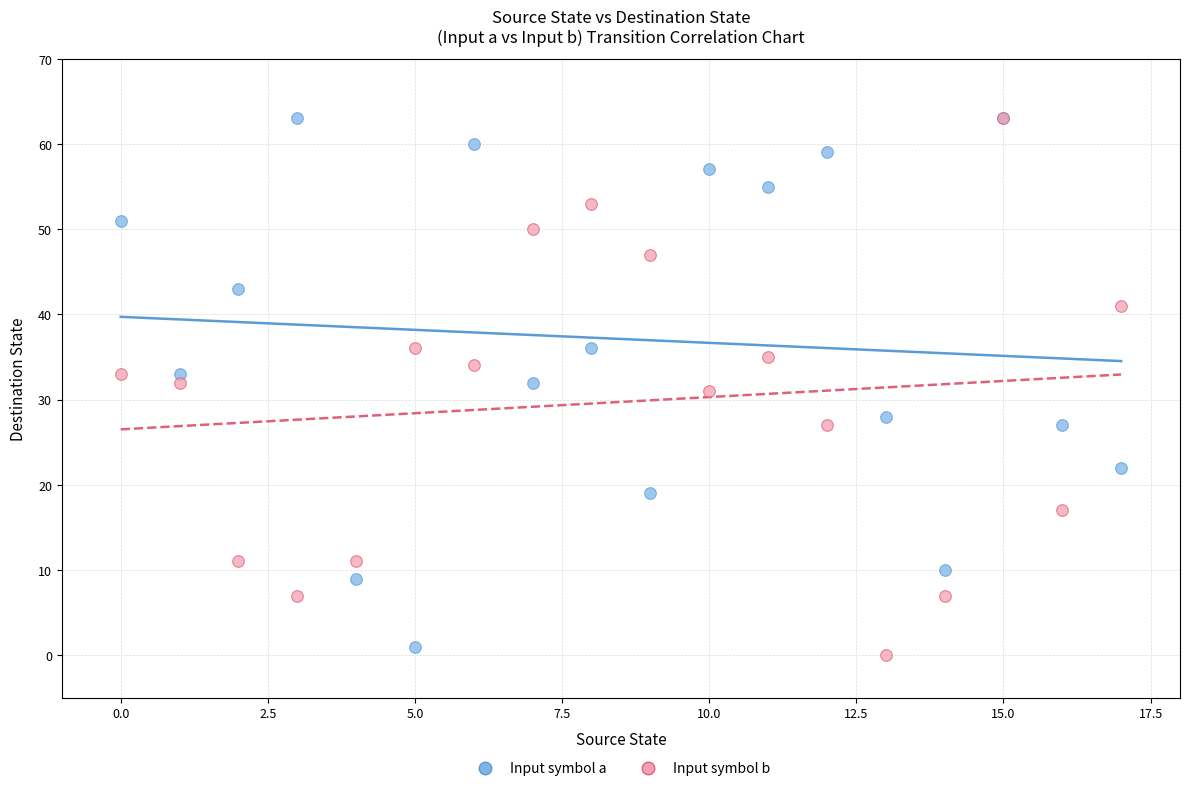

What are all the series names shown in the legend?

Input symbol a, Input symbol b